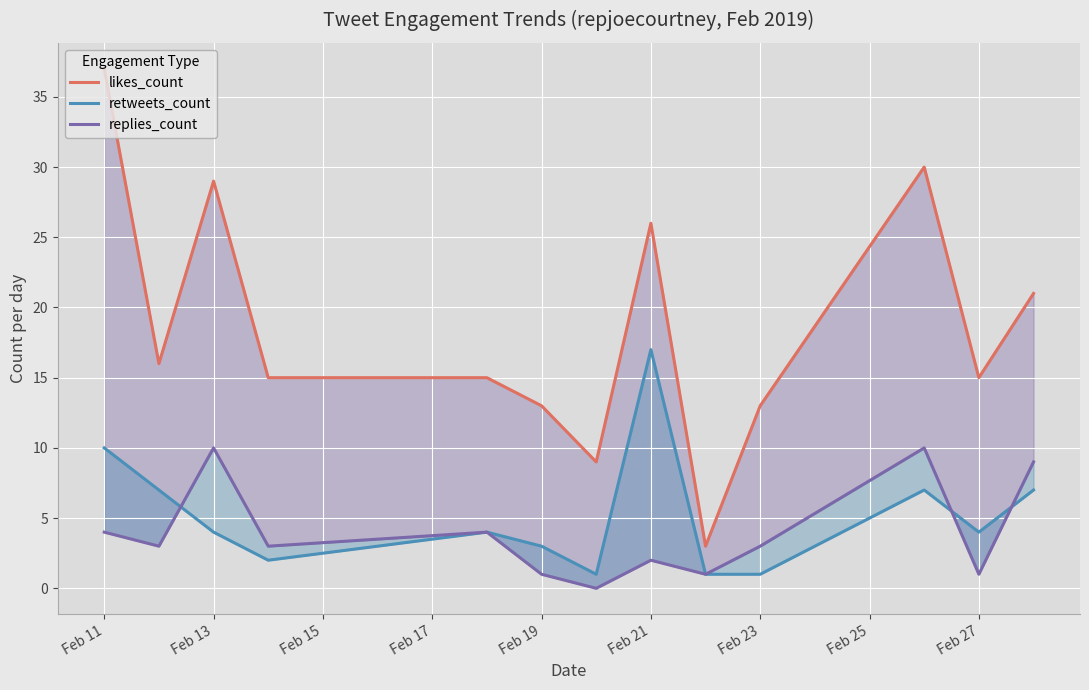

What is the total value across all series at Feb 17?

20